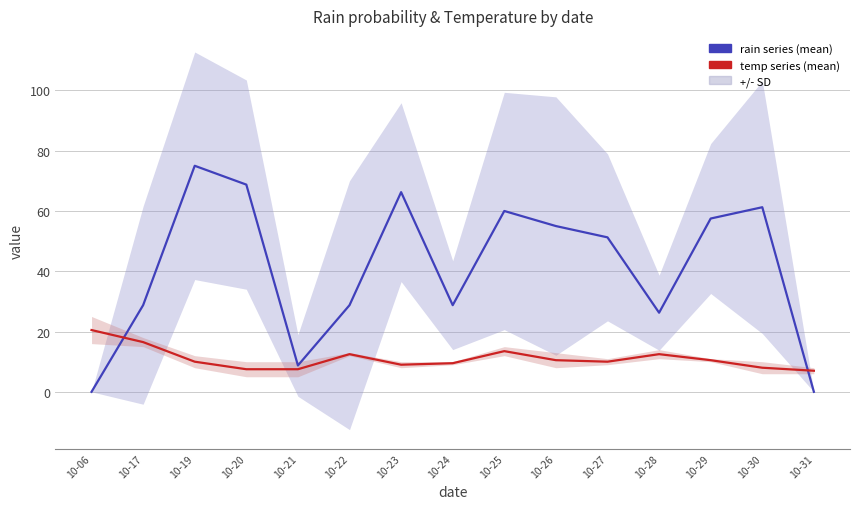

Rank the categories by temp series mean value from lowest to highest.

10-31, 10-20, 10-21, 10-30, 10-23, 10-24, 10-19, 10-27, 10-26, 10-29, 10-22, 10-28, 10-25, 10-17, 10-06